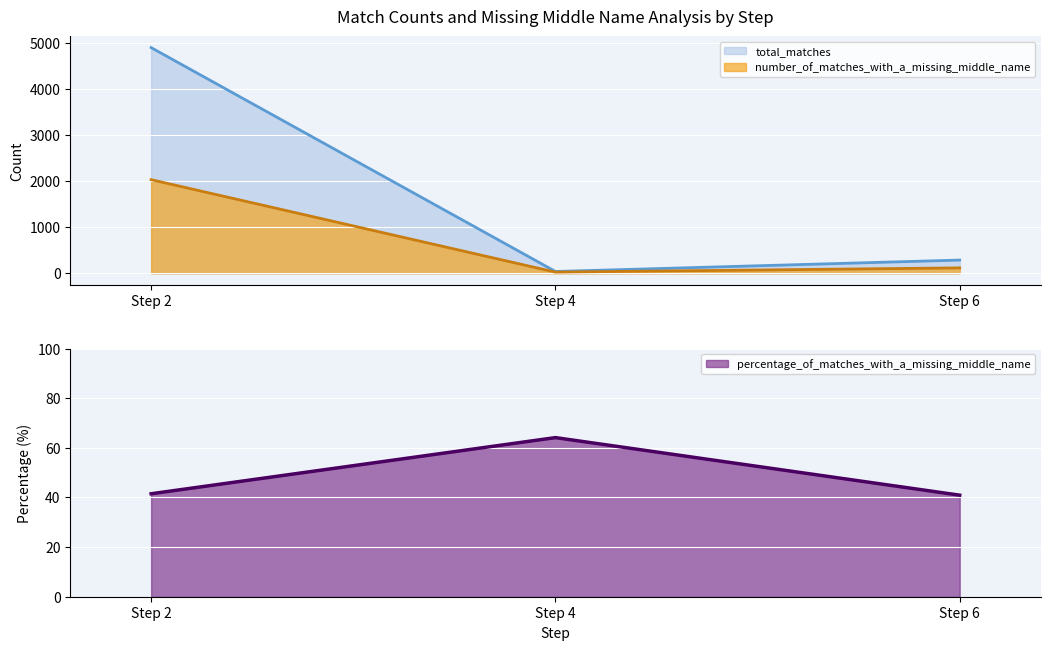

Which category has the lowest value in the total_matches series?

Step 4